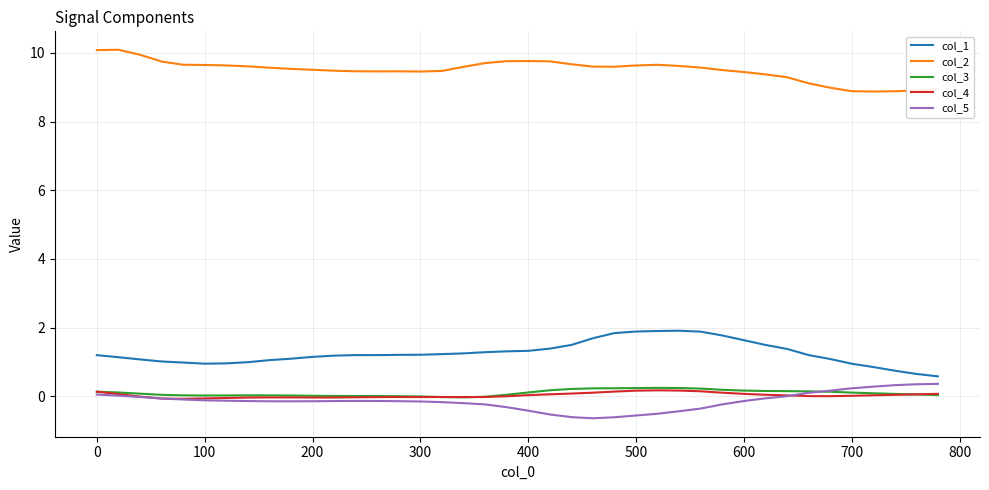

True or false: col_2 and col_4 cross at least once.

False